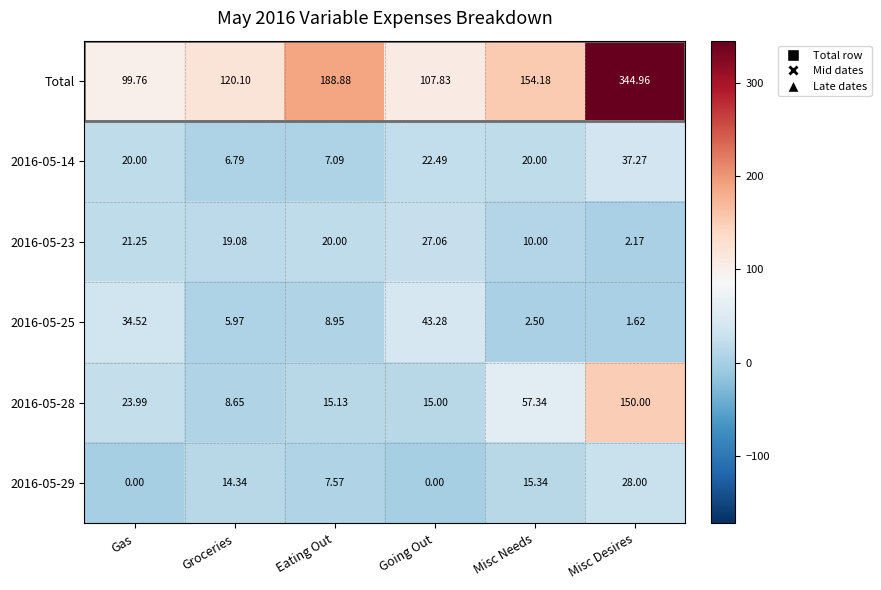

Which series has the widest spread of values?

Total